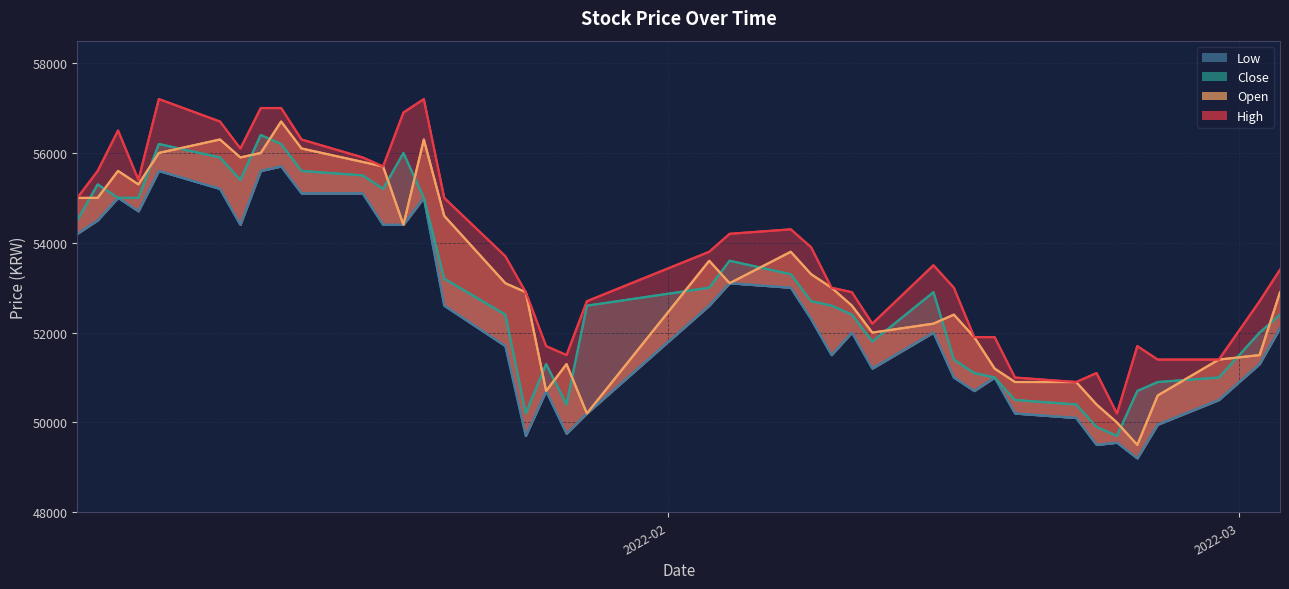

True or false: Low and High intersect in this chart.

False